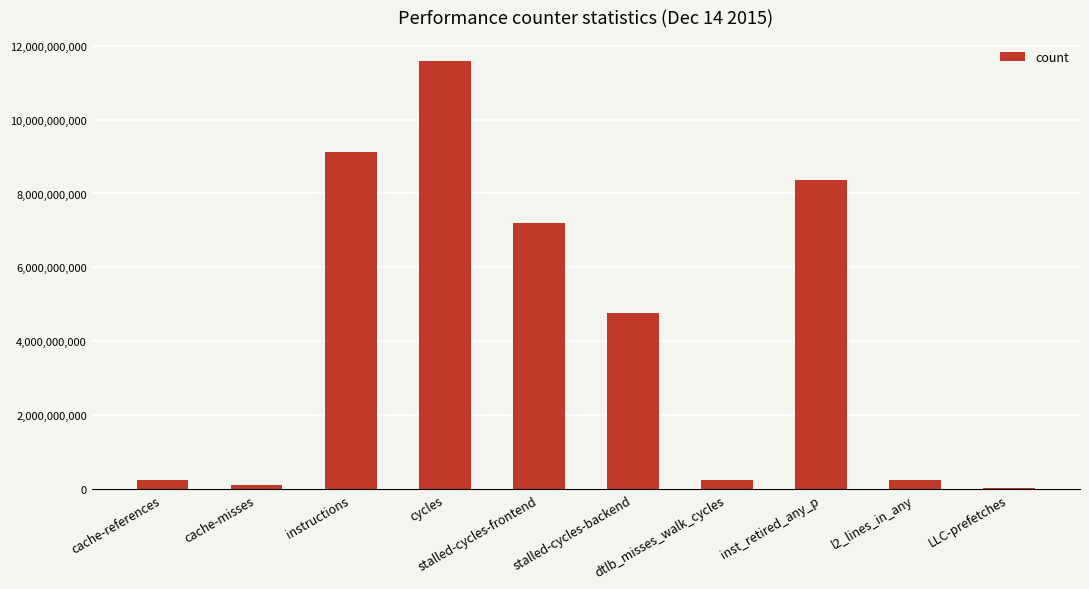

Does the chart contain any negative values?

No